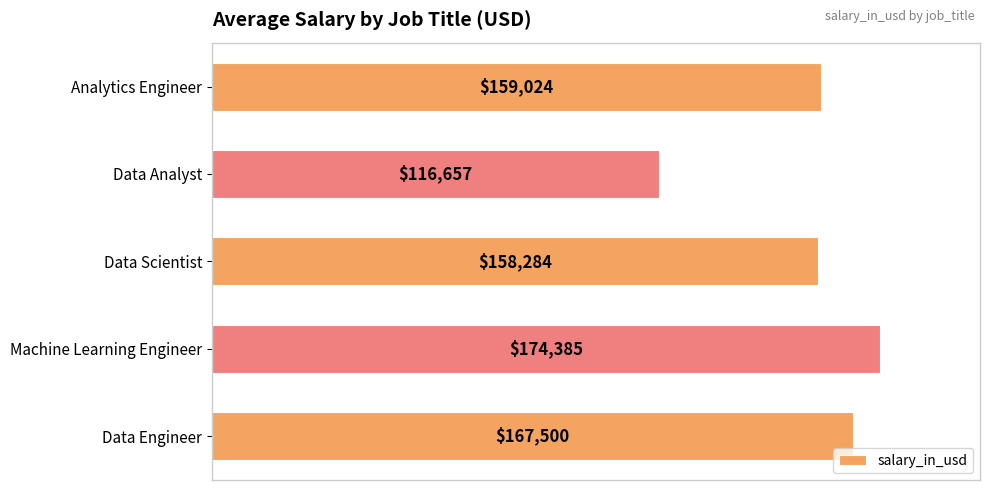

True or false: the data shows 174385.1 at Machine Learning Engineer.

True